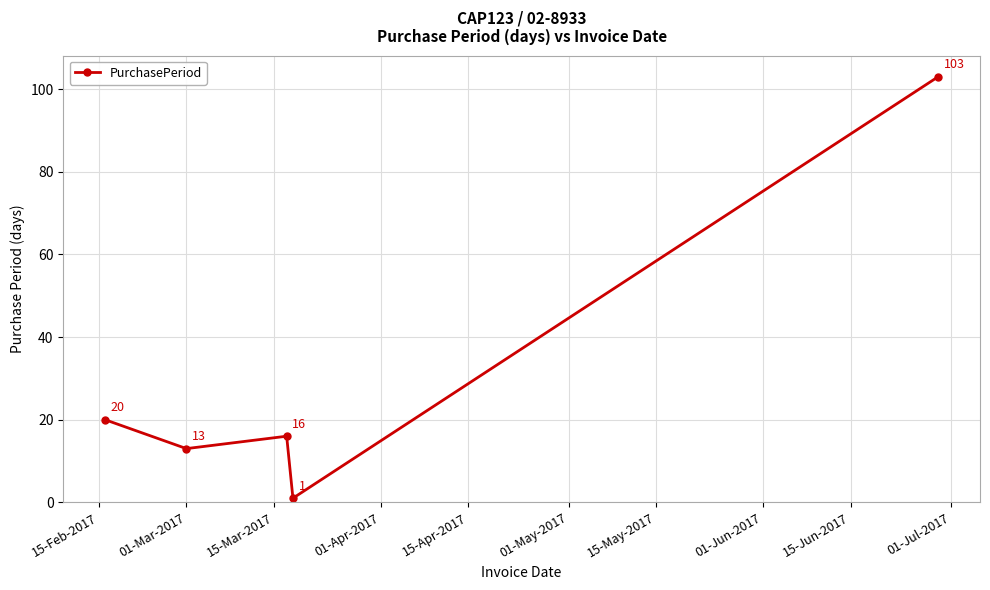

What is the value of the 4th point from the left?

1